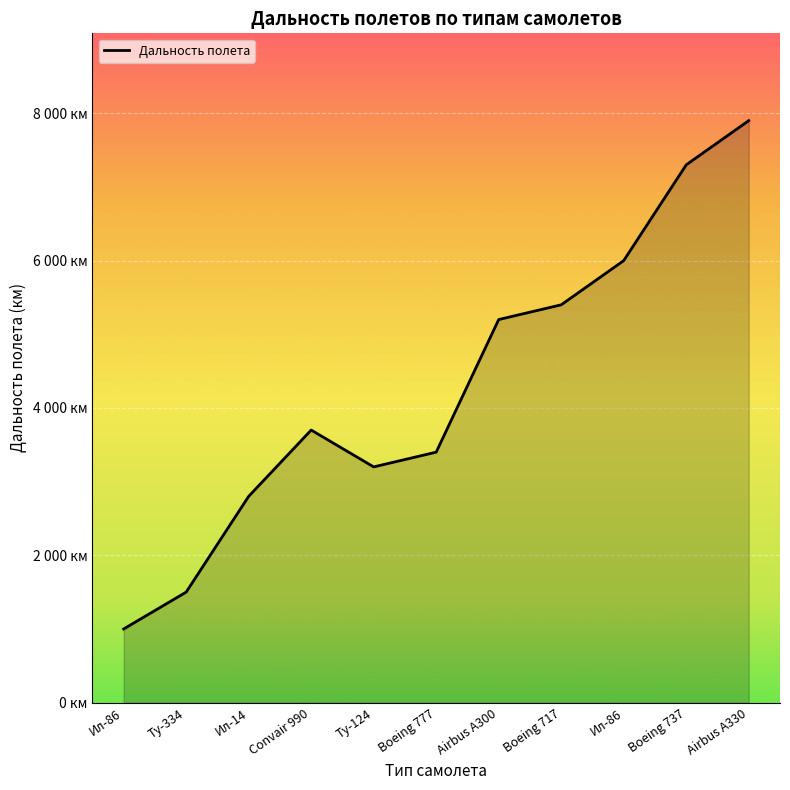

At which label does the data first exceed 3700?

Airbus A300